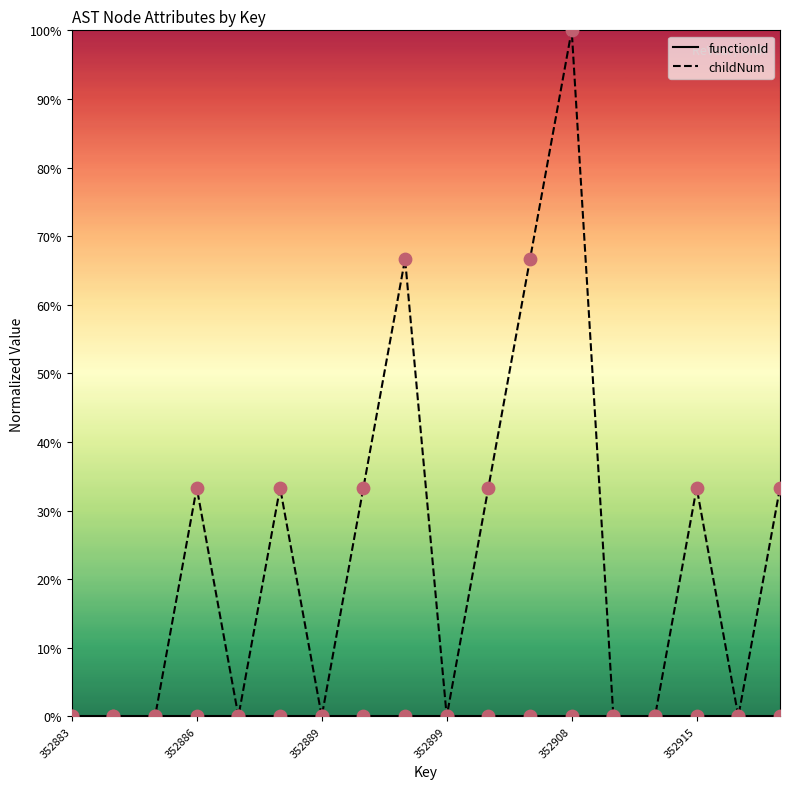

Which series has the largest range (max minus min)?

childNum